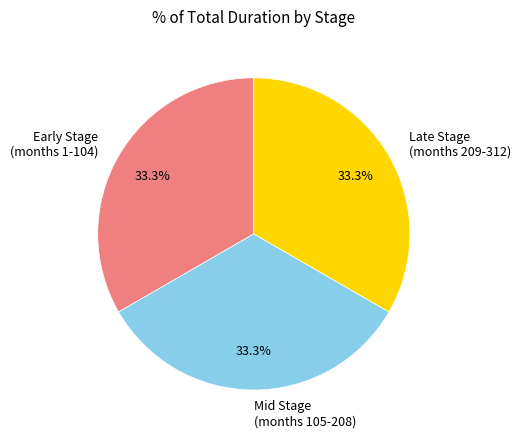

To the nearest percent, what is the difference between the largest and smallest slice percentages?

0%